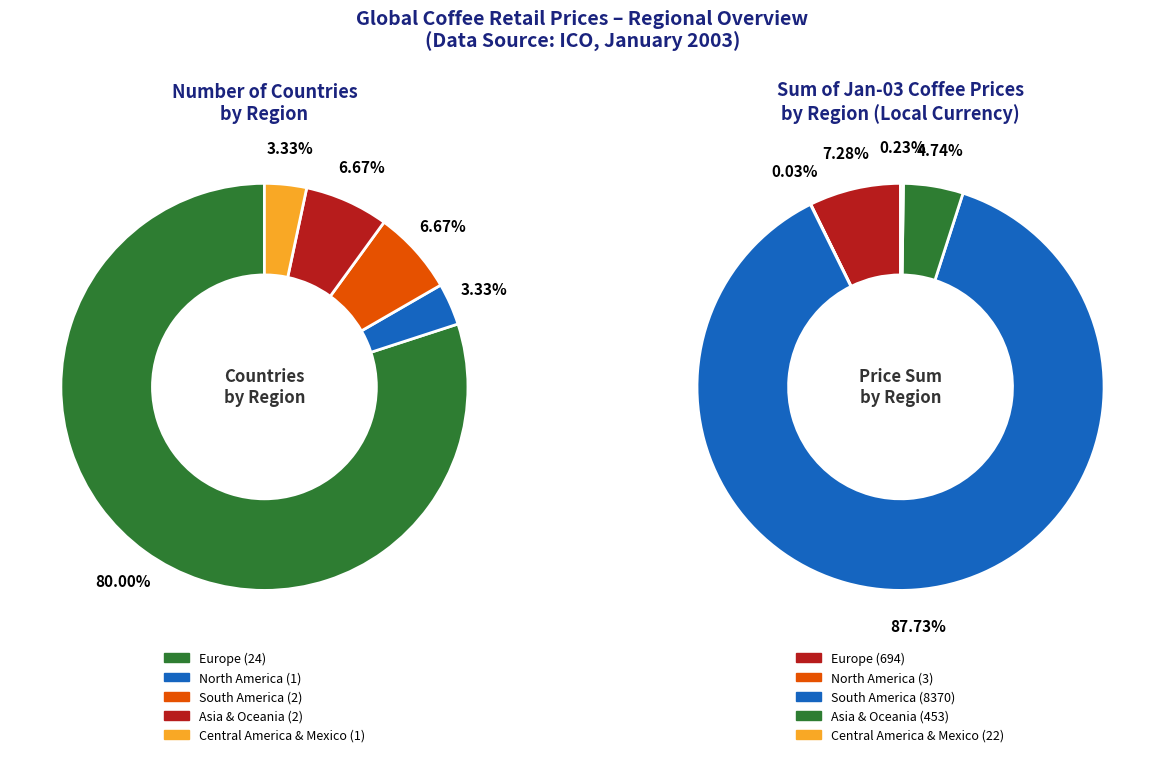

How many segments does this pie chart have?

5